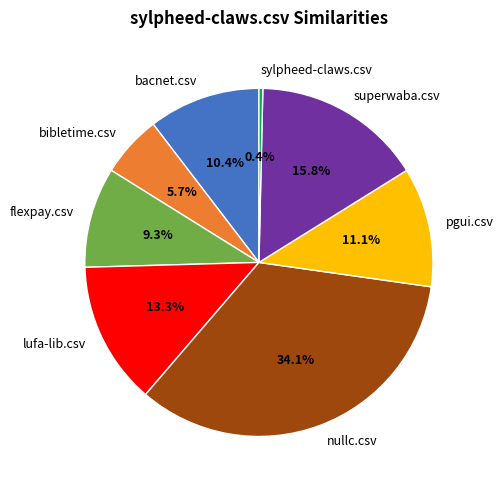

What percentage is the bibletime.csv slice, to the nearest percent?

6%